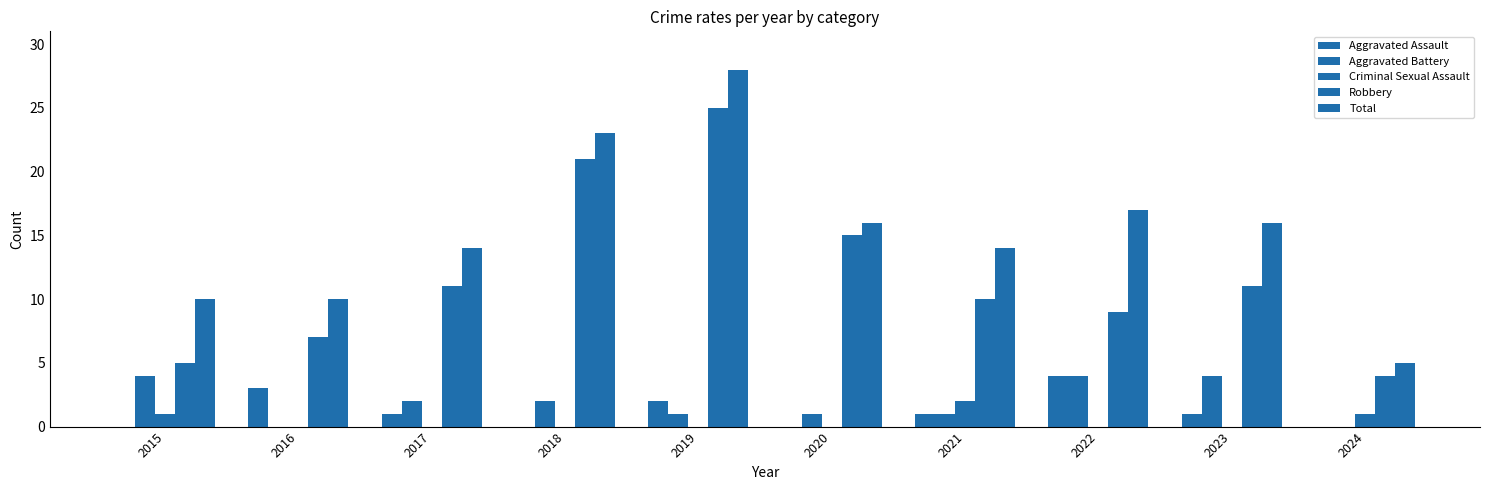

The Aggravated Battery series shows 1 at 2019. True or false?

True